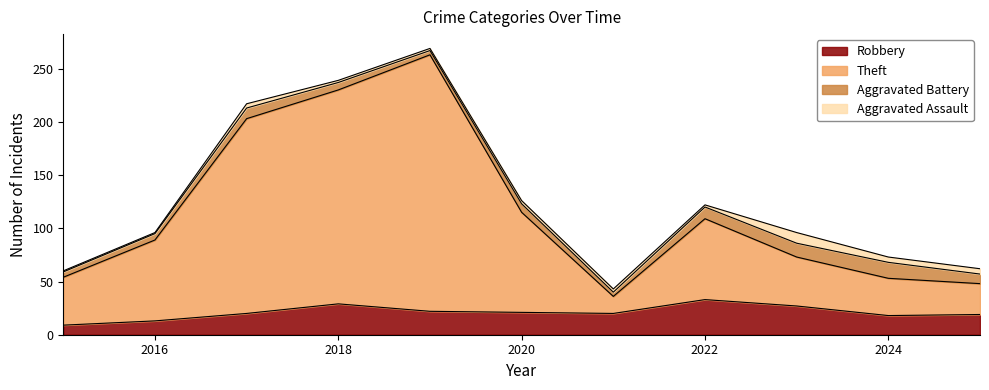

What is the minimum value for Robbery?

9